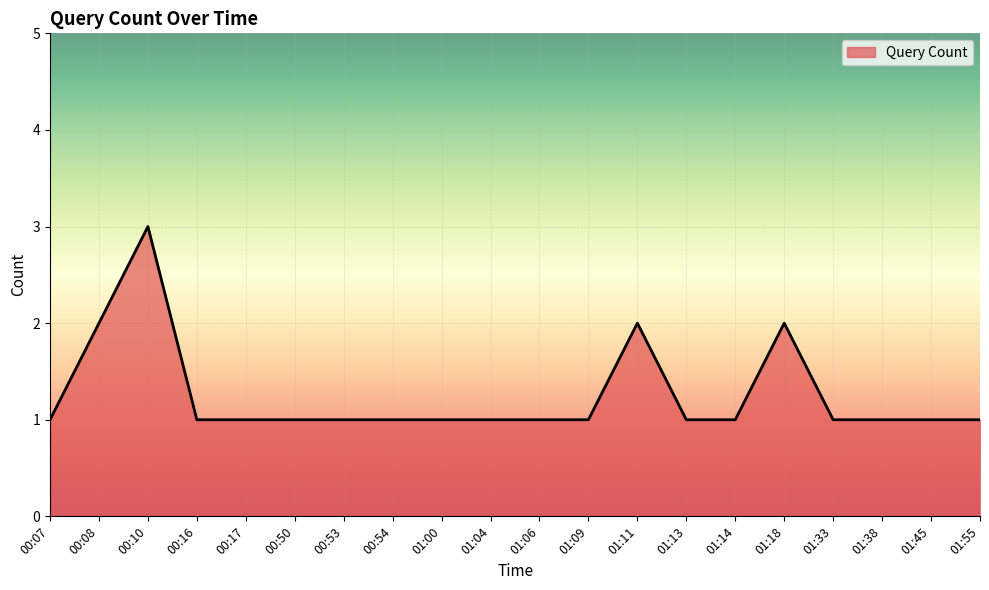

What is the smallest value displayed?

1